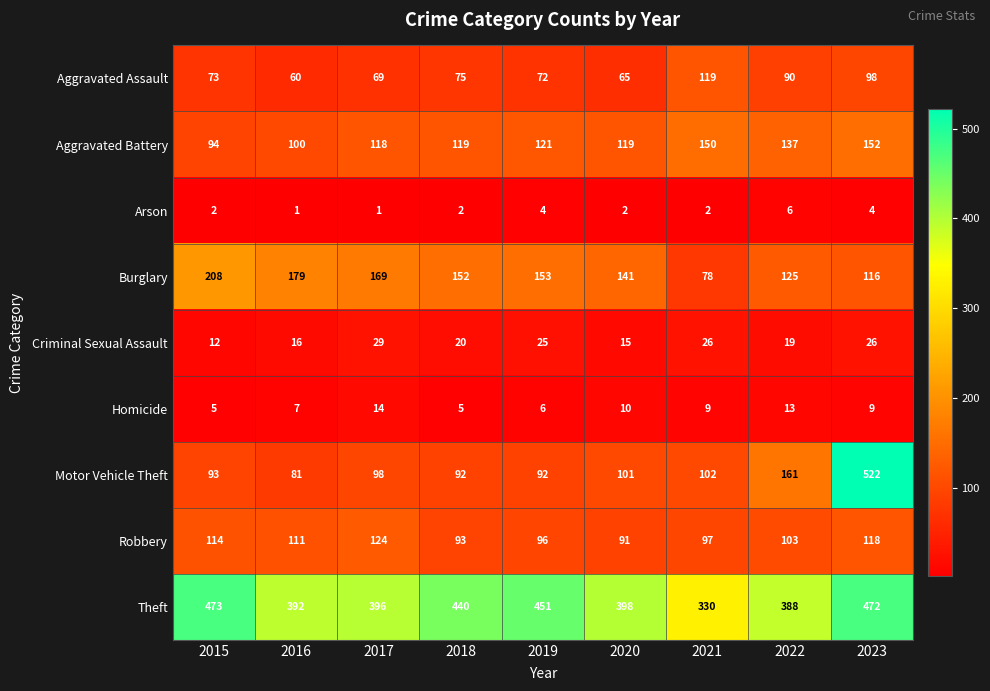

What is the difference between the maximum and second lowest values in the Aggravated Assault series?

54